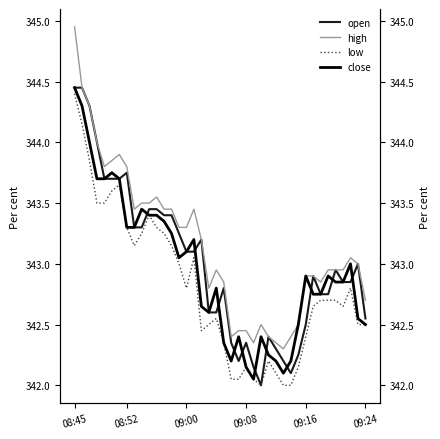

At 14, list the series in order from smallest to largest.

low, close, open, high